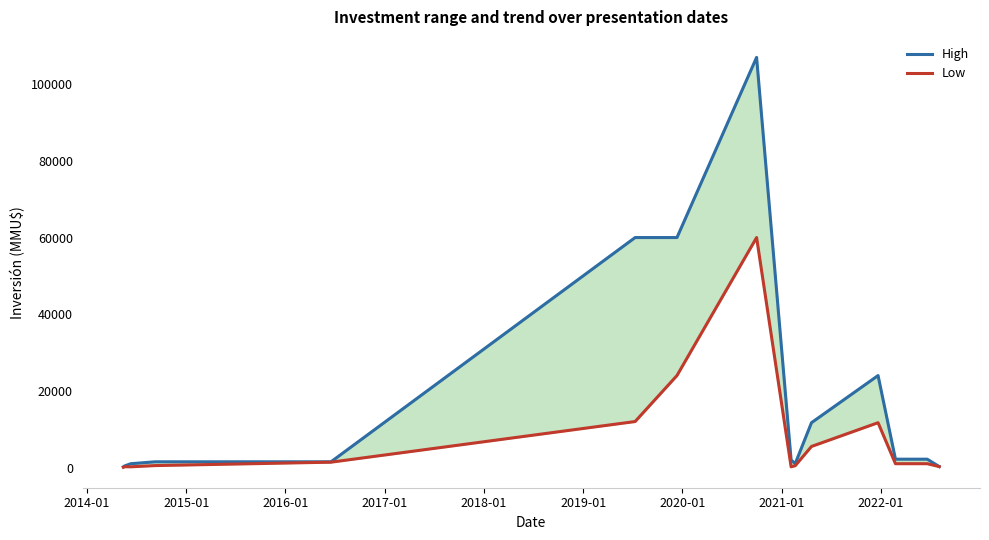

True or false: High and Low cross at least once.

False